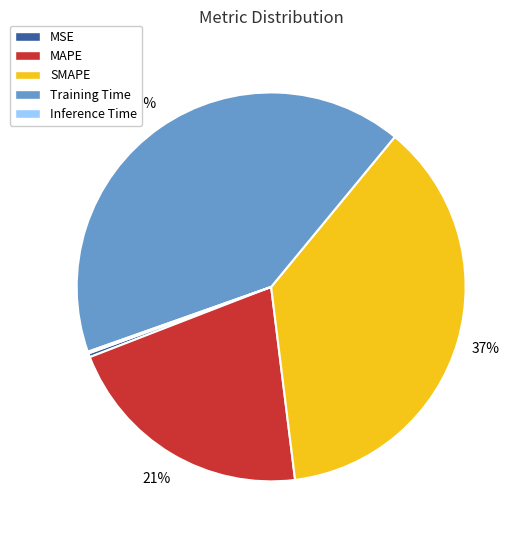

What is the ratio of the value at Training Time to the value at SMAPE?

1.1